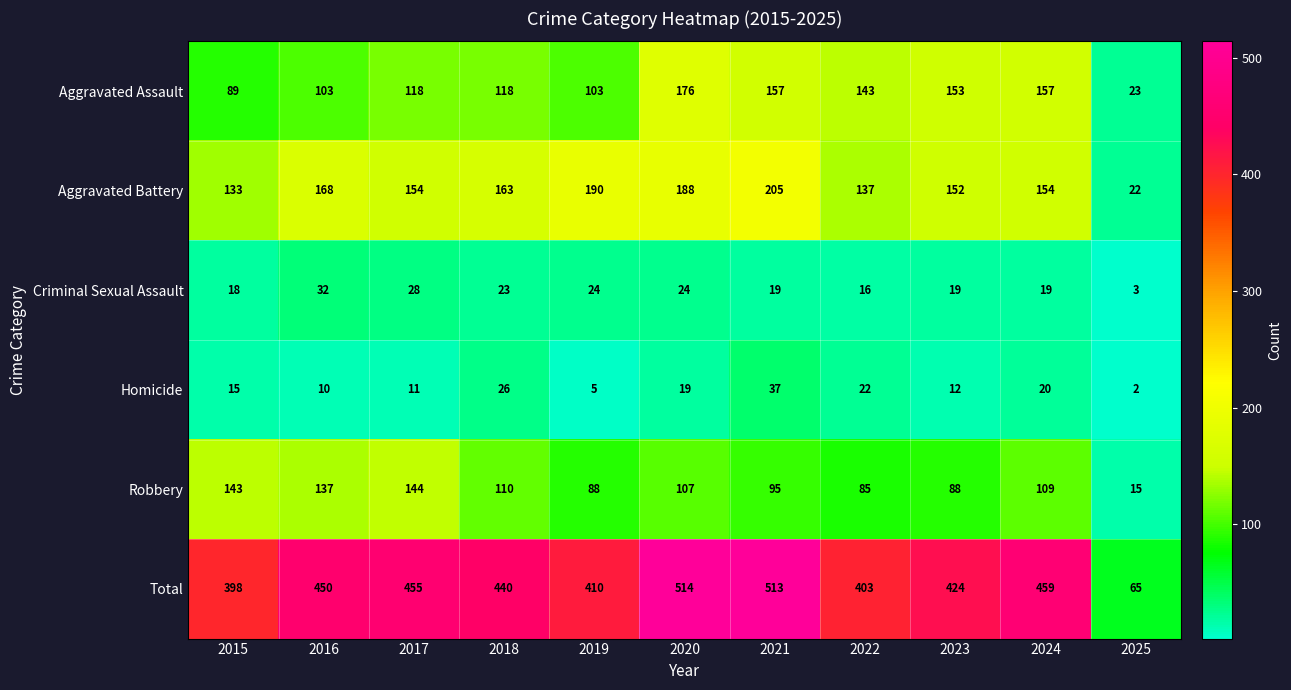

What is the sum of all Criminal Sexual Assault values?

225